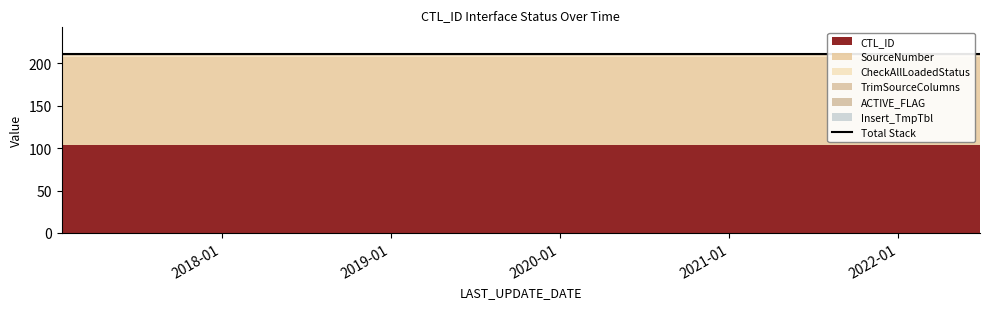

Which series has the widest spread of values?

CTL_ID